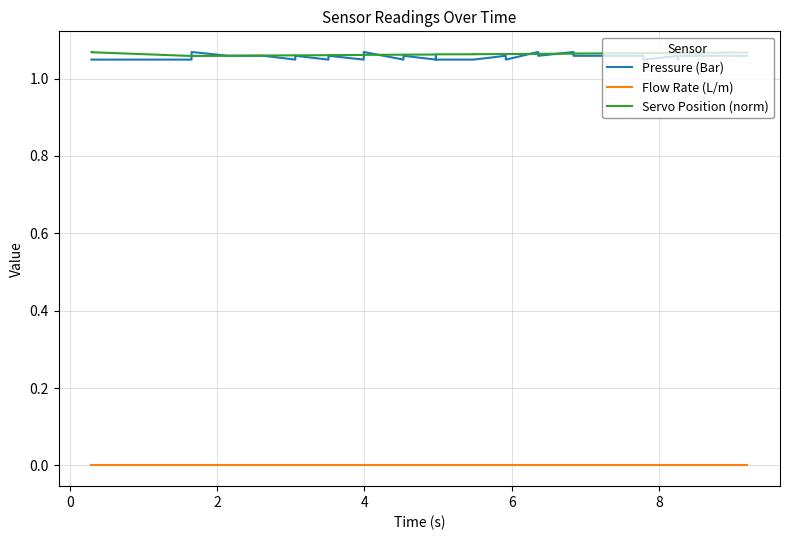

At how many categories does at least one series exceed 0?

40